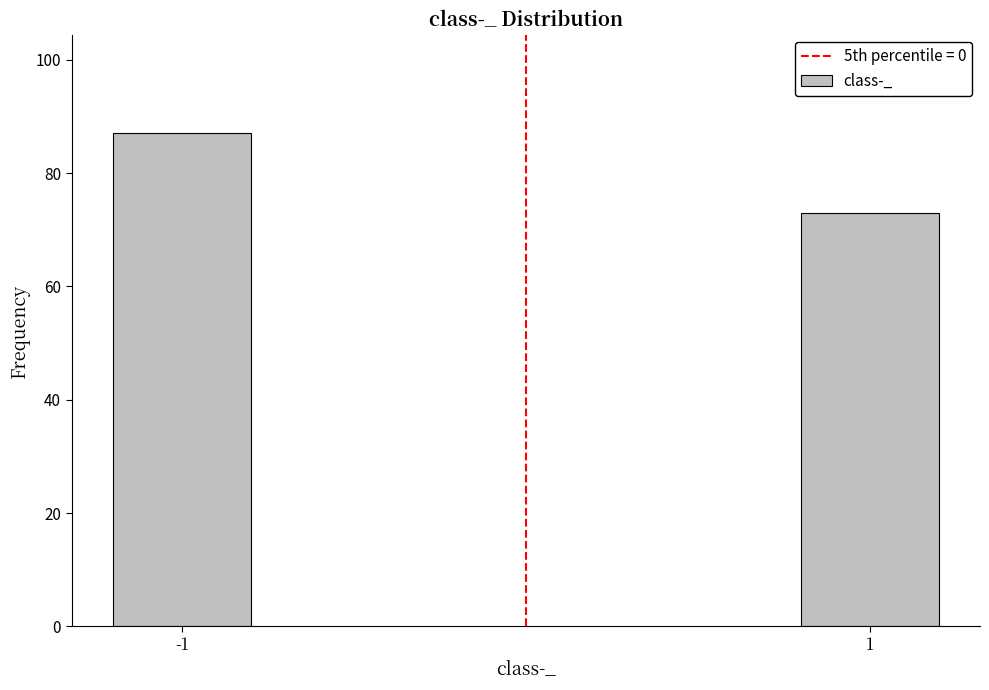

Reading right to left, extract all data points from this chart.

73	87